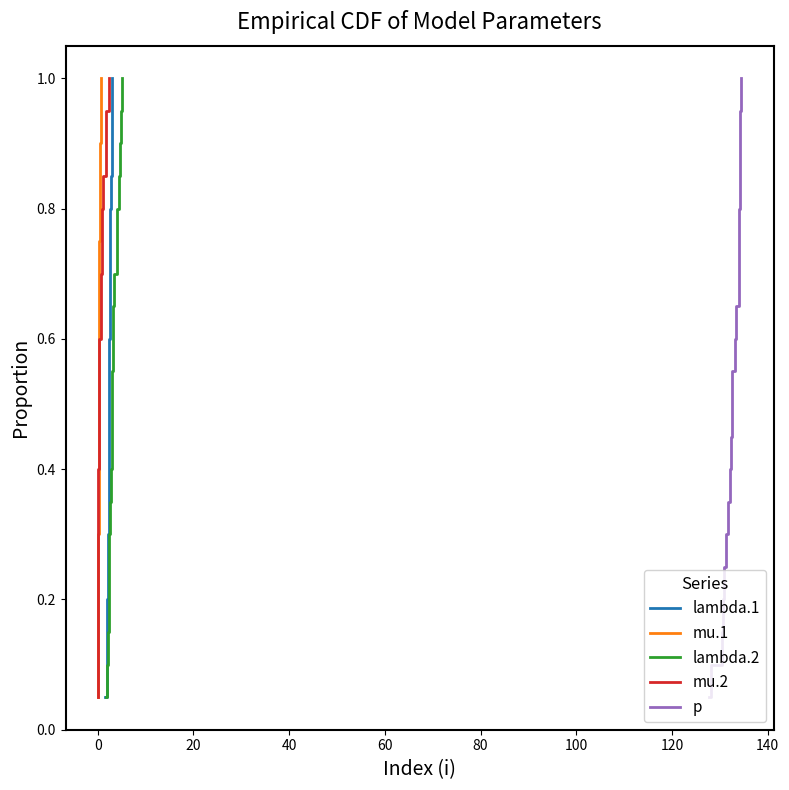

What is the highest value of the lambda.2 series?

1.0